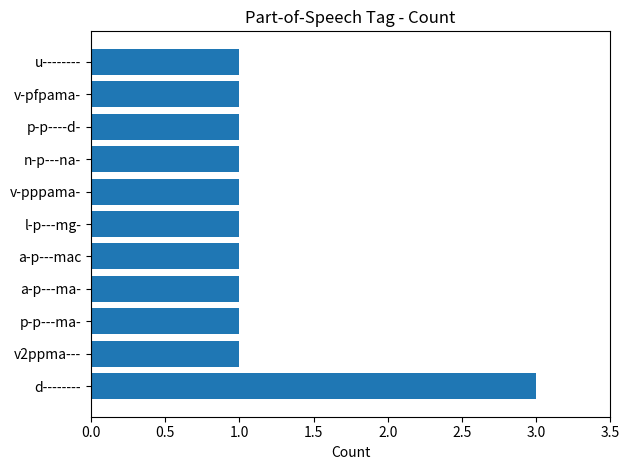

What is the average value?

1